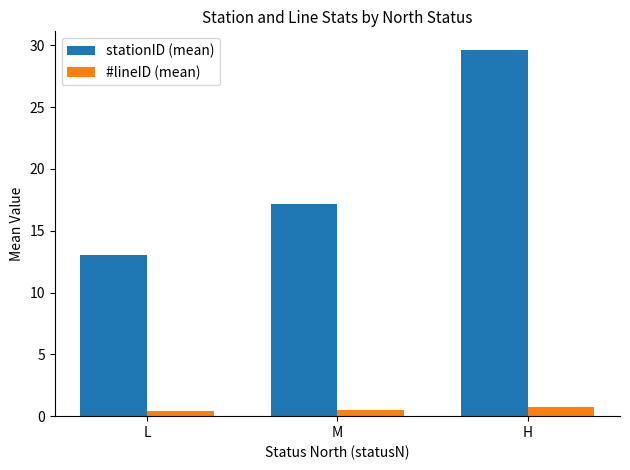

Read the #lineID (mean) value at H.

0.7